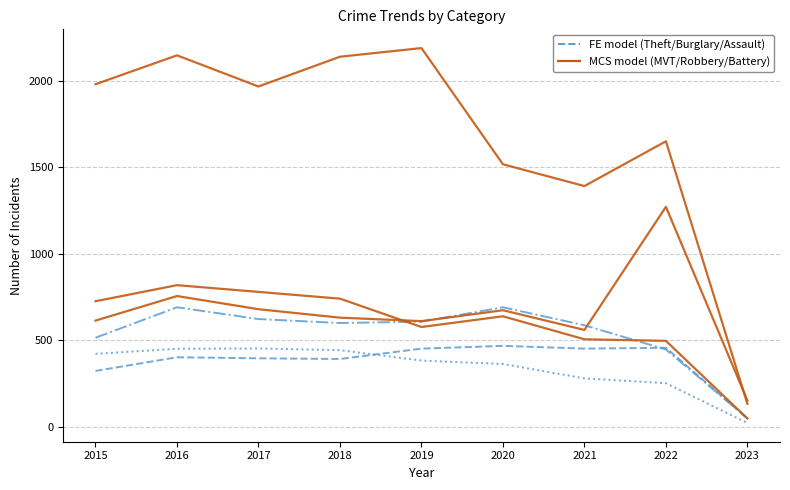

What is the value of the Motor Vehicle Theft point at the 1st from the left?

614